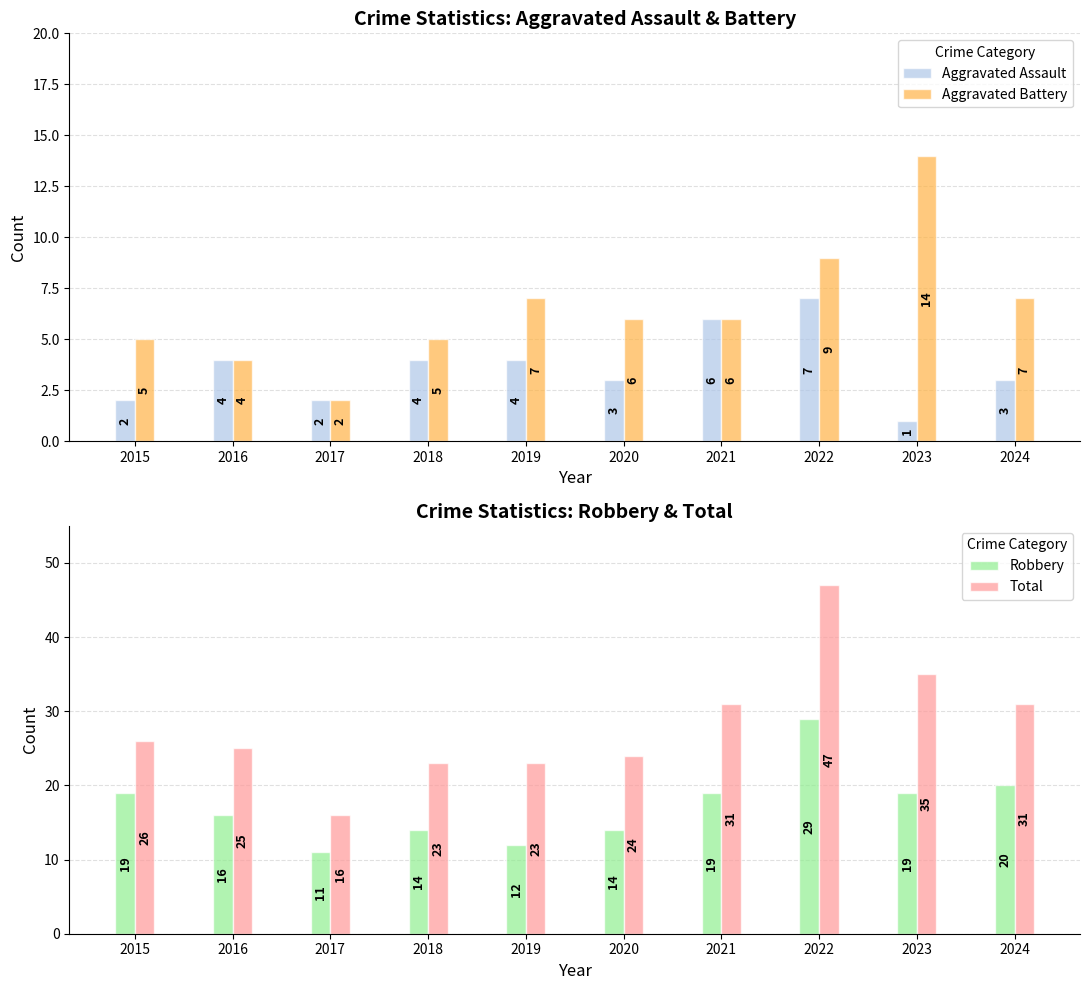

What is the value of the Total bar at the 10th from the left?

31